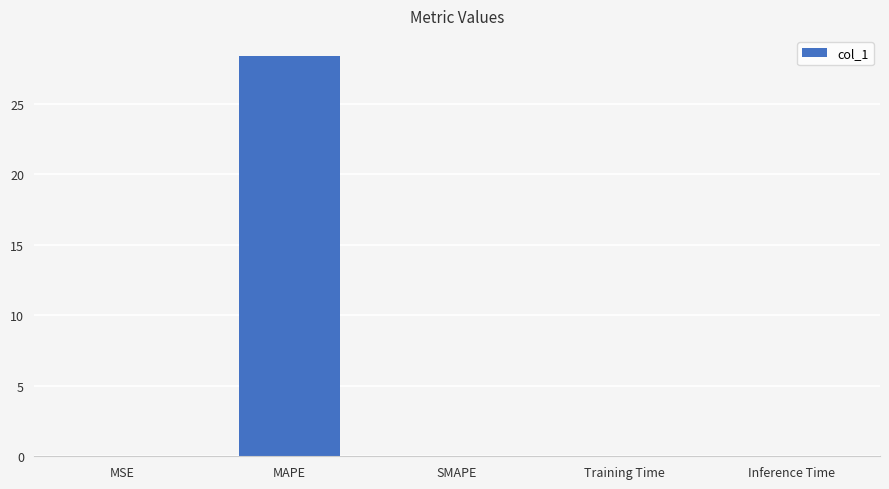

True or false: the data shows 44.1 at MAPE.

False